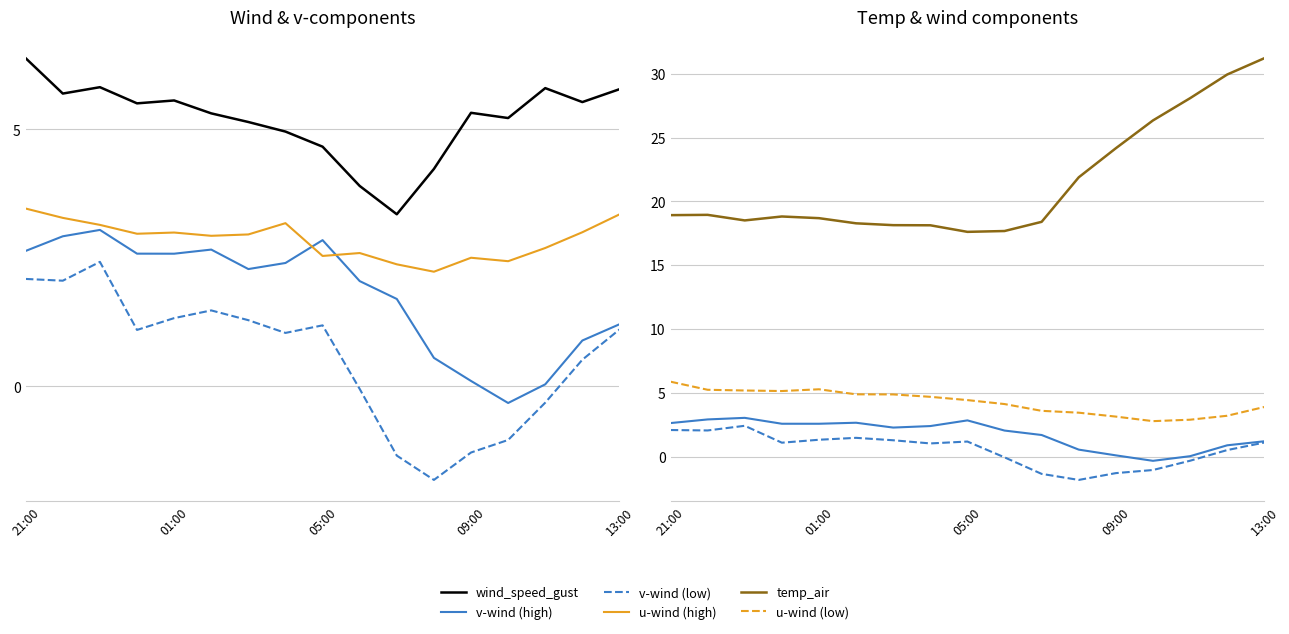

Which series has the widest spread of values?

temp_air